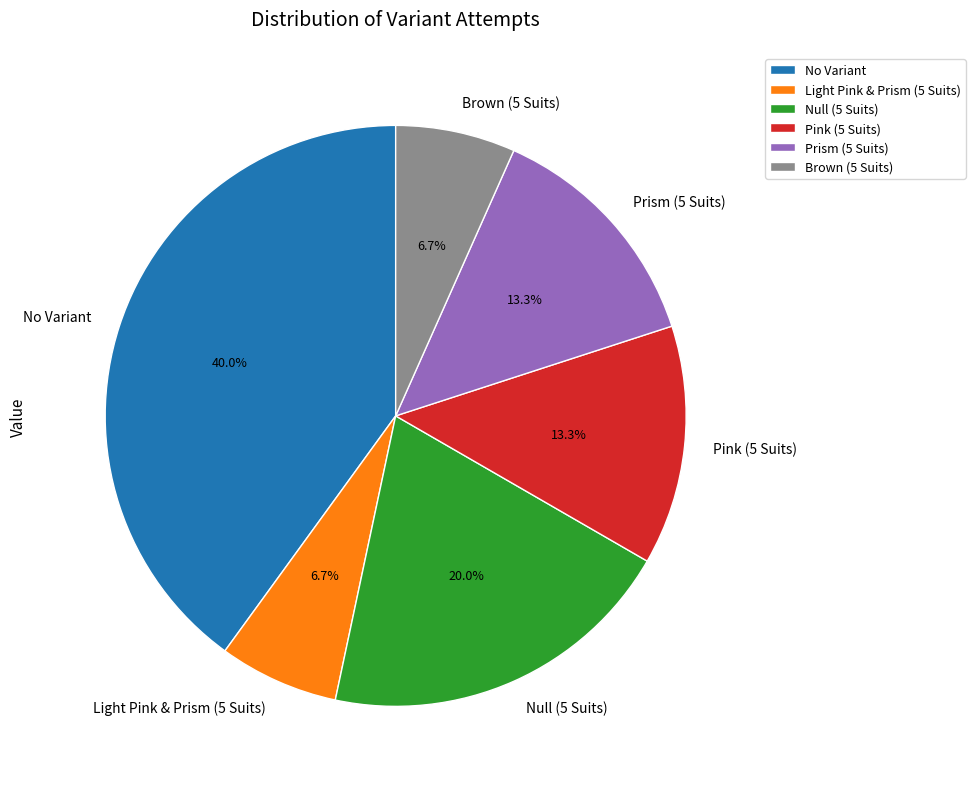

Is it true that No Variant is 50% of the pie?

False